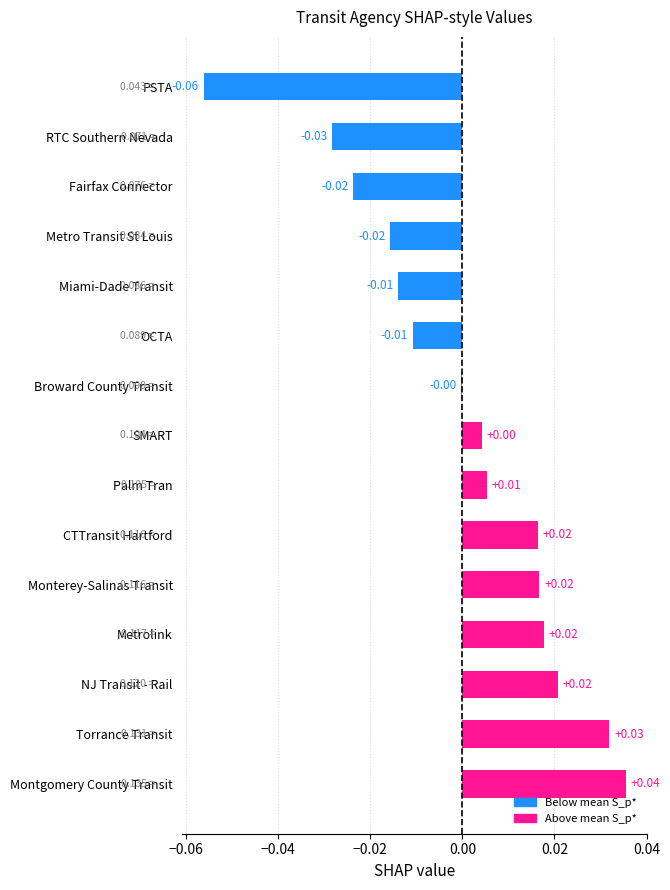

Which has a higher value, PSTA or Torrance Transit?

Torrance Transit